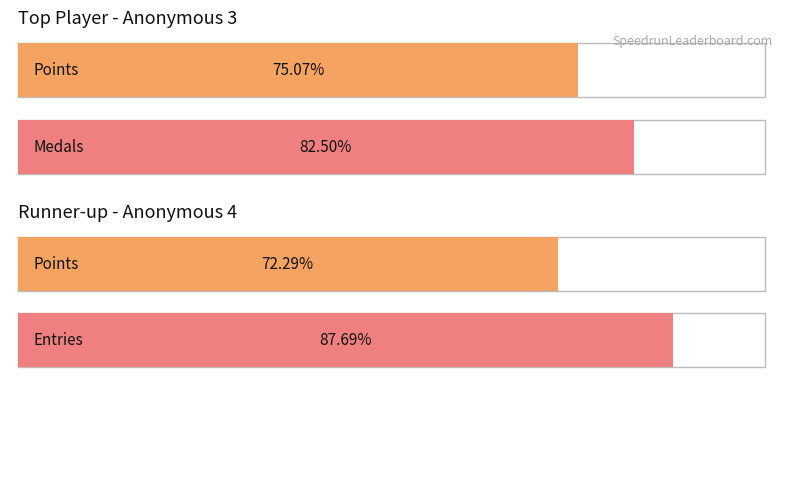

Is it true that Points equals 7229 at Anonymous 4?

True